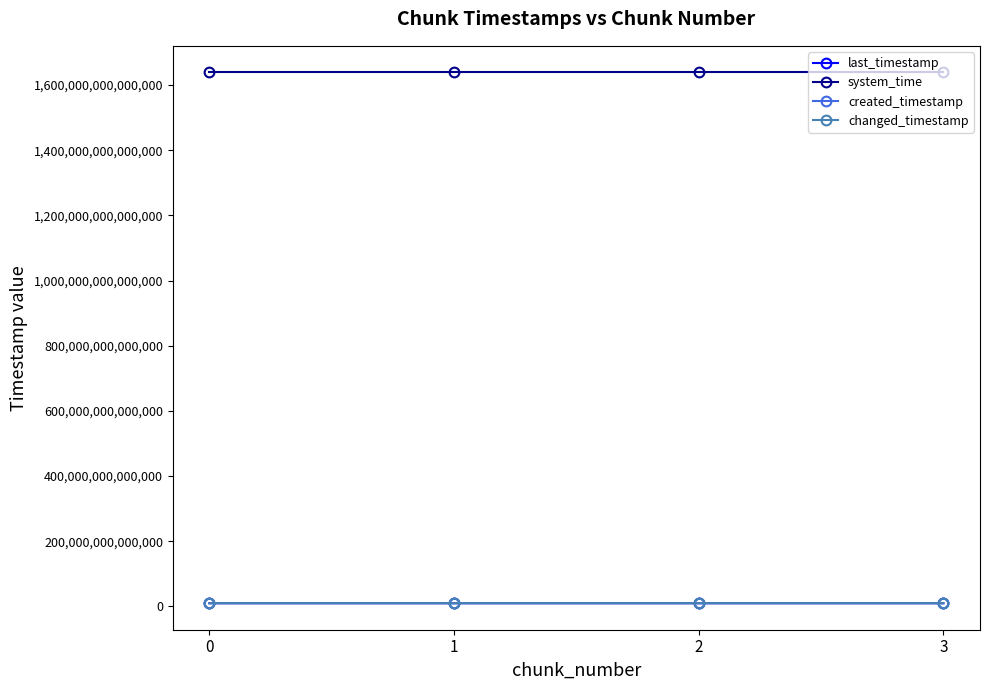

Reading left to right, transcribe all the data shown in this chart.

last_timestamp: 0=10037573781506	1=10038342227551	2=10039113410857	3=10039429758778
system_time: 0=1638805349610139	1=1638805357900613	2=1638805370751348	3=1638805383552080
created_timestamp: 0=10037022962244	1=10037604686828	2=10038375561876	3=10039143780341
changed_timestamp: 0=10037573781506	1=10038342227551	2=10039113410857	3=10039429758778